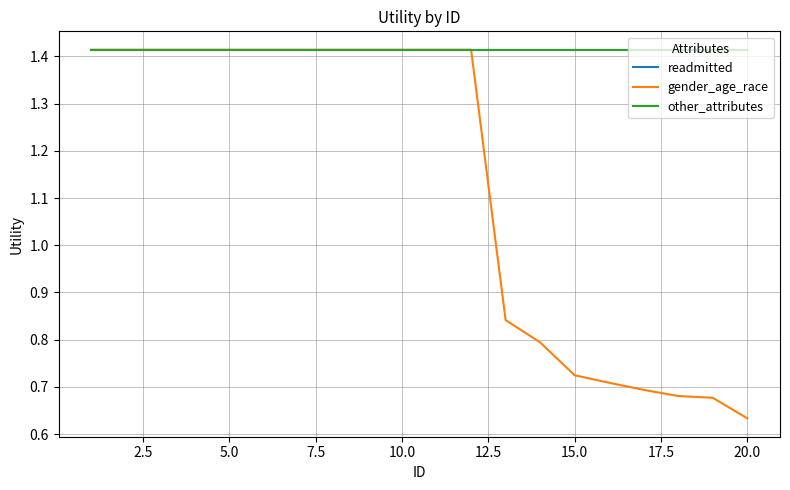

Which series has the largest total across all categories?

readmitted